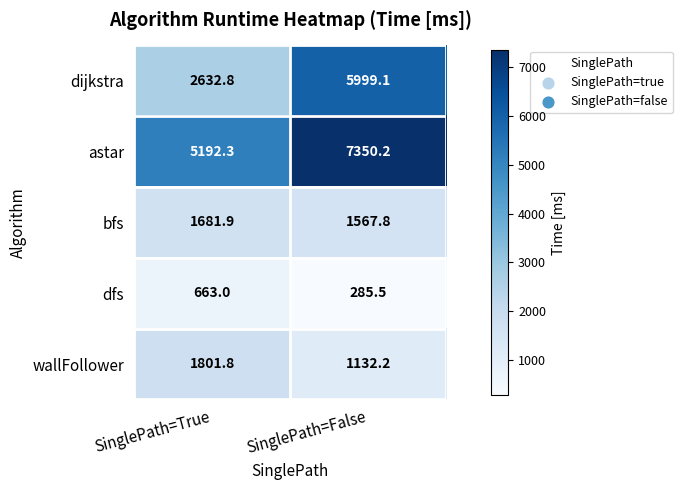

Reading left to right, list all the values displayed in this chart.

dijkstra: 2632.8	5999.1
astar: 5192.3	7350.2
bfs: 1681.9	1567.8
dfs: 663.0	285.5
wallFollower: 1801.8	1132.2